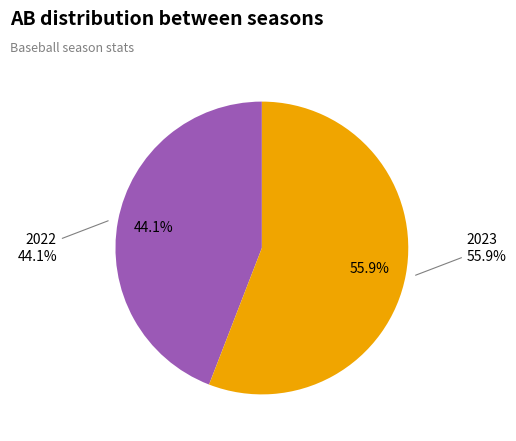

How many segments does this pie chart have?

2